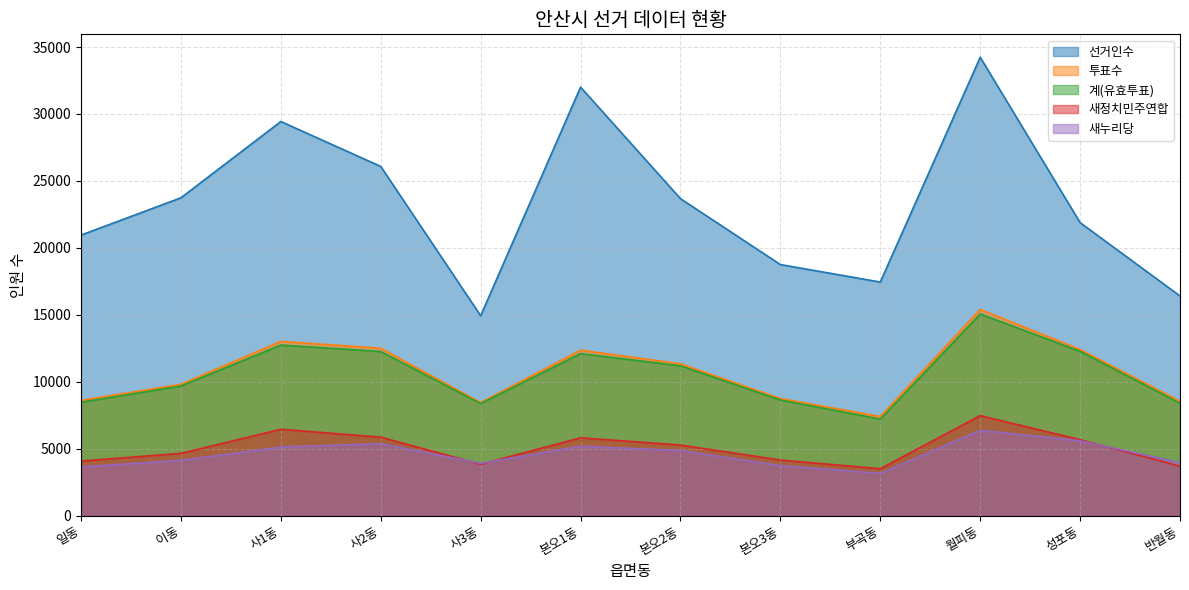

True or false: 새정치민주연합 and 선거인수 cross at least once.

False